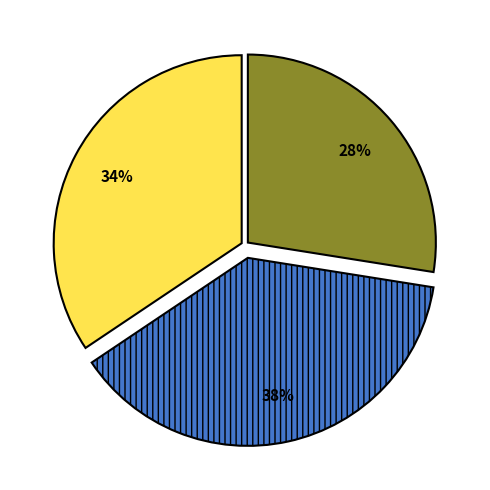

Is there a majority slice in this chart?

No